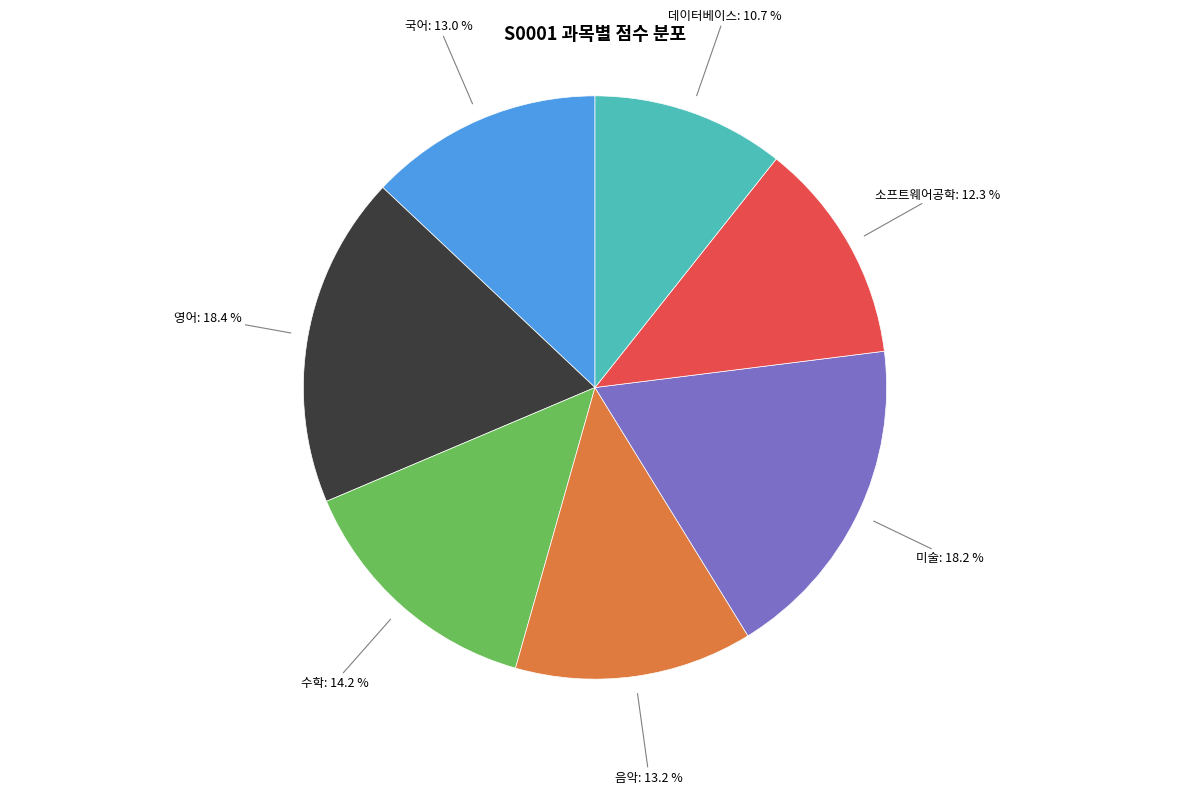

Is there any slice that represents more than half of the pie?

No